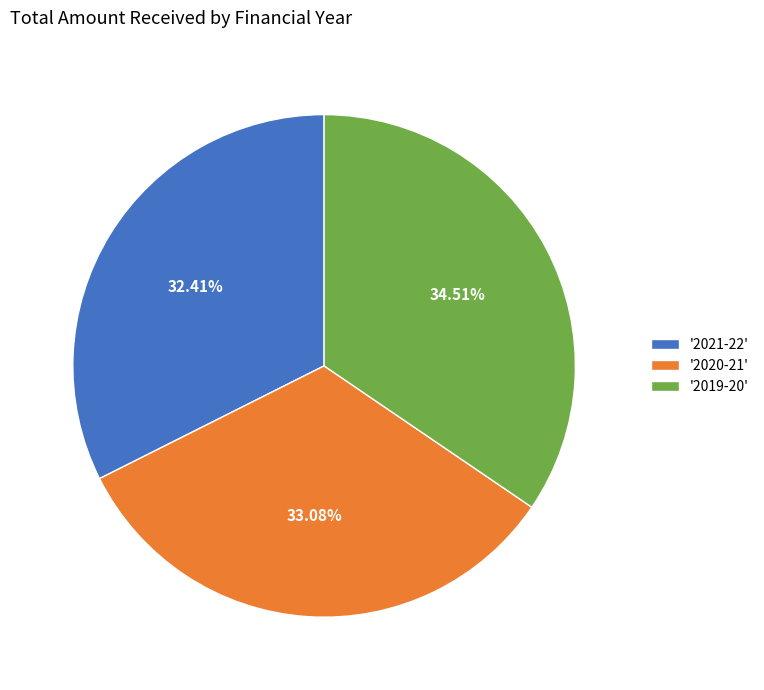

Rank the categories by value from highest to lowest.

'2019-20', '2020-21', '2021-22'